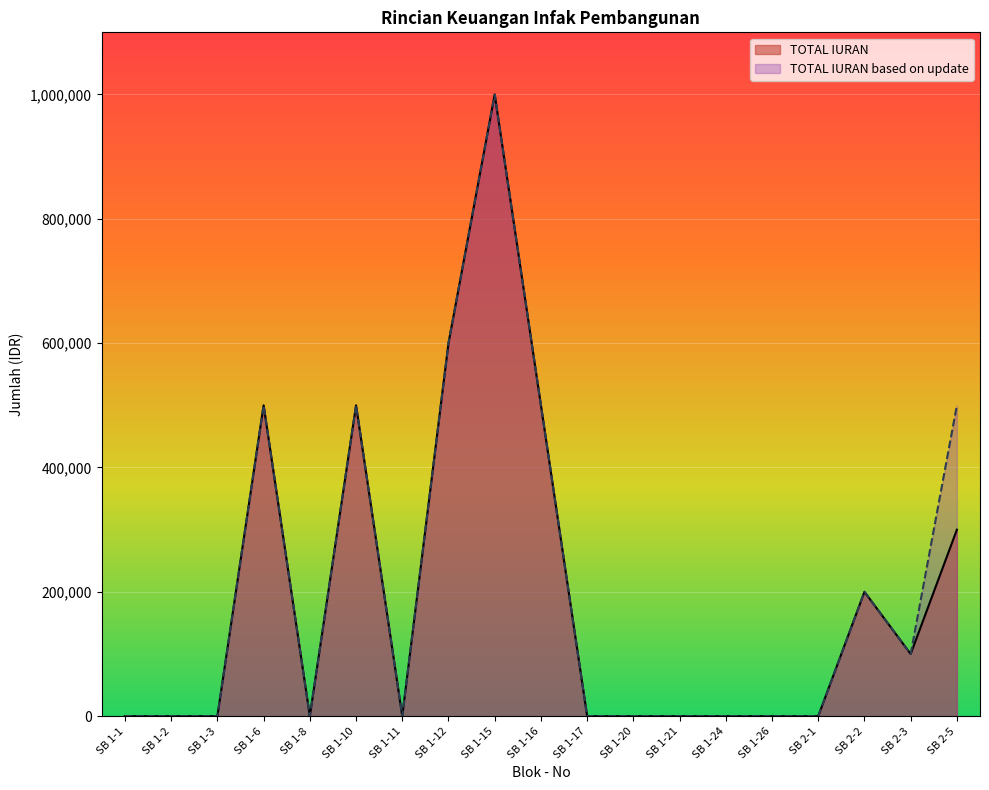

At which category does TOTAL IURAN reach its first local peak?

SB 1-6